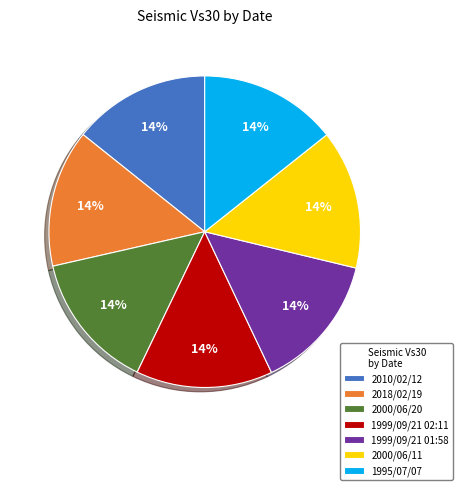

What is the ratio of the value at 1999/09/21 02:11 to the value at 2000/06/11?

1.0